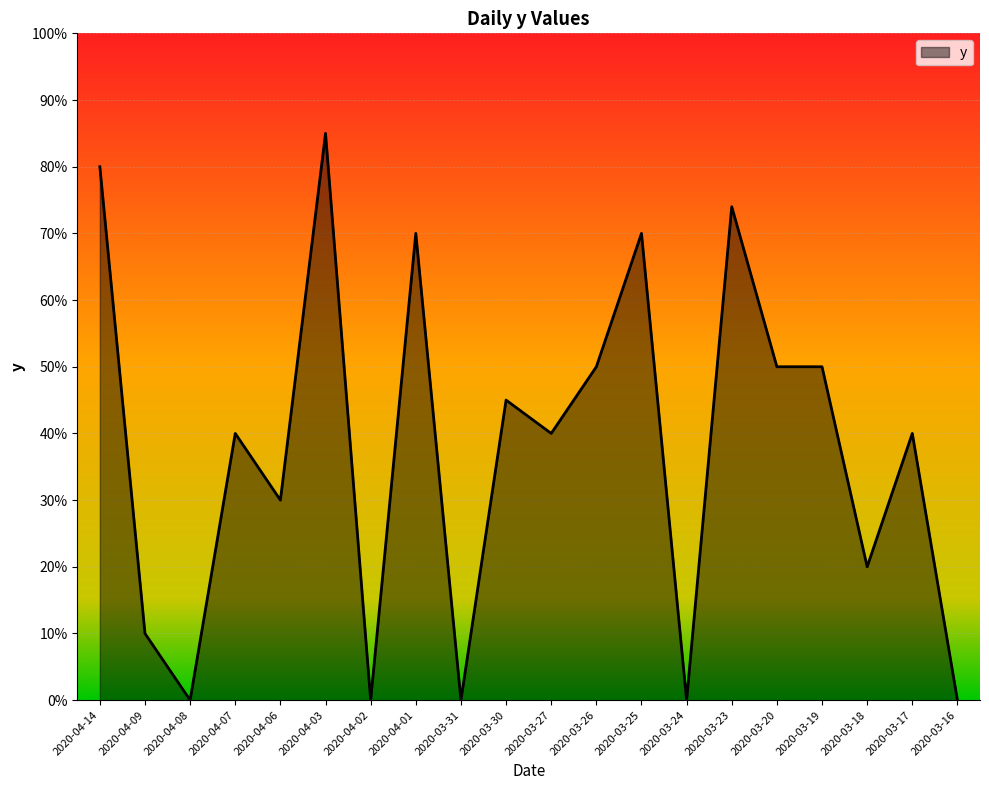

How many categories are shown in the chart?

20